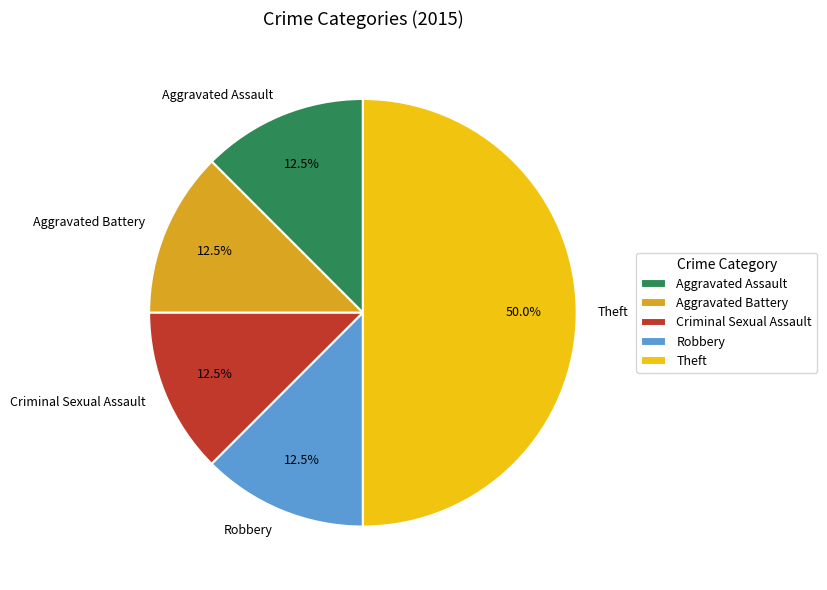

Count the number of slices in the pie.

5